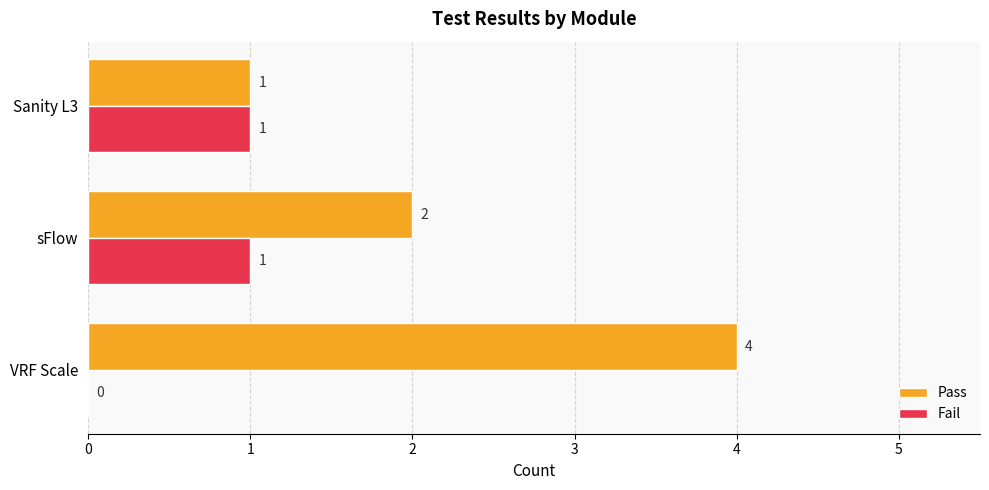

Which series has the widest spread of values?

Pass